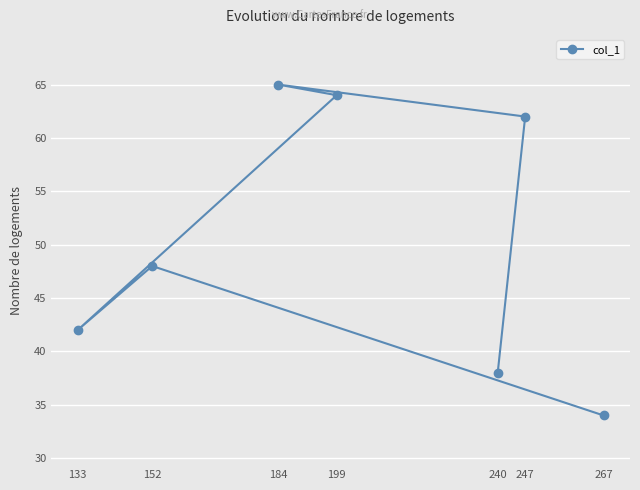

Between 267 and 247, which is larger?

247